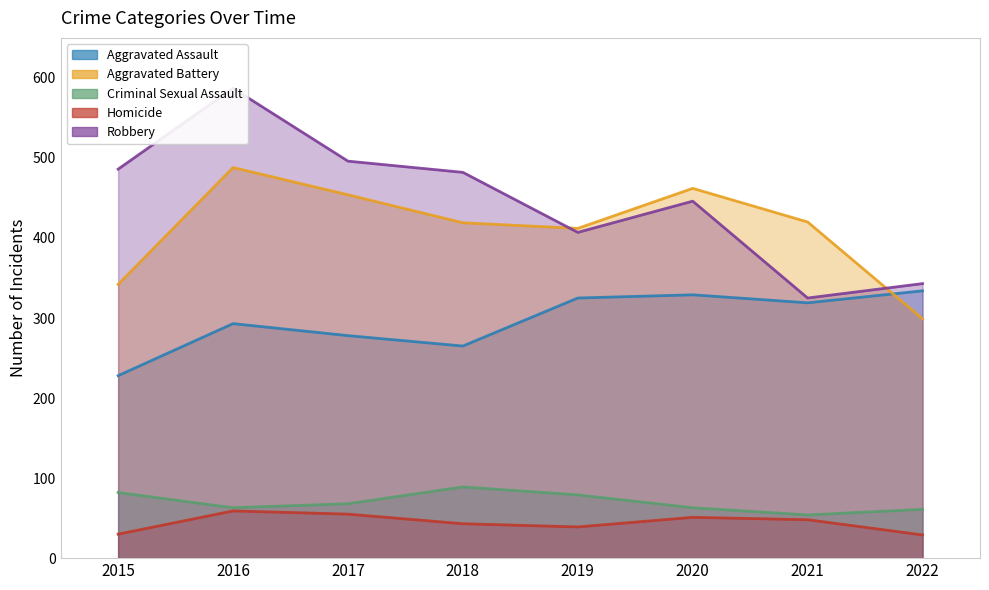

What is the average value of the Homicide series?

44